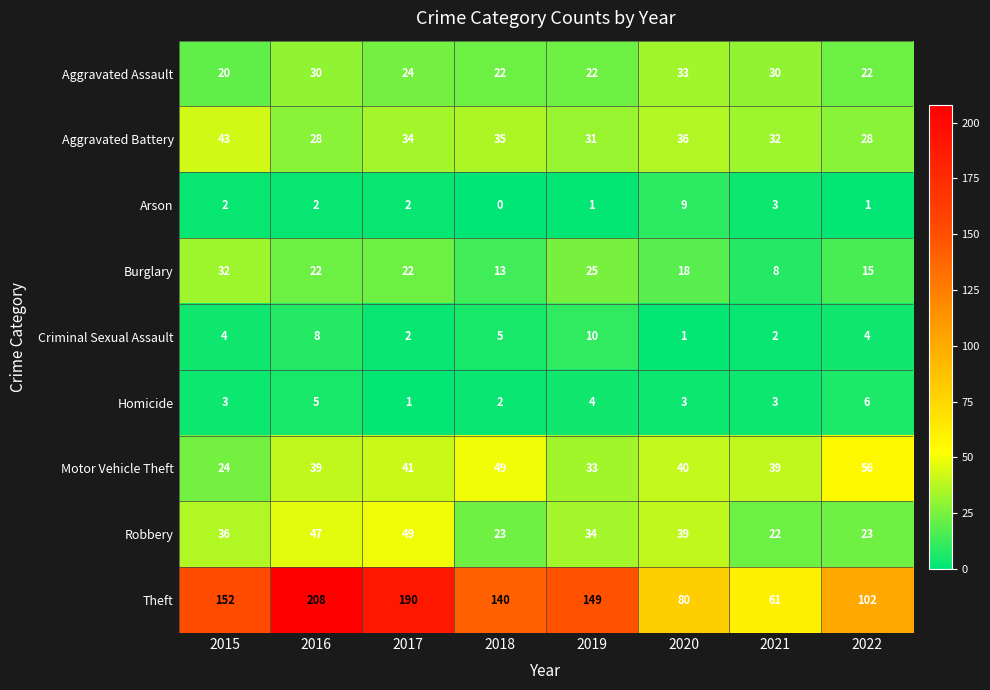

At which label does Motor Vehicle Theft first exceed 40?

2017